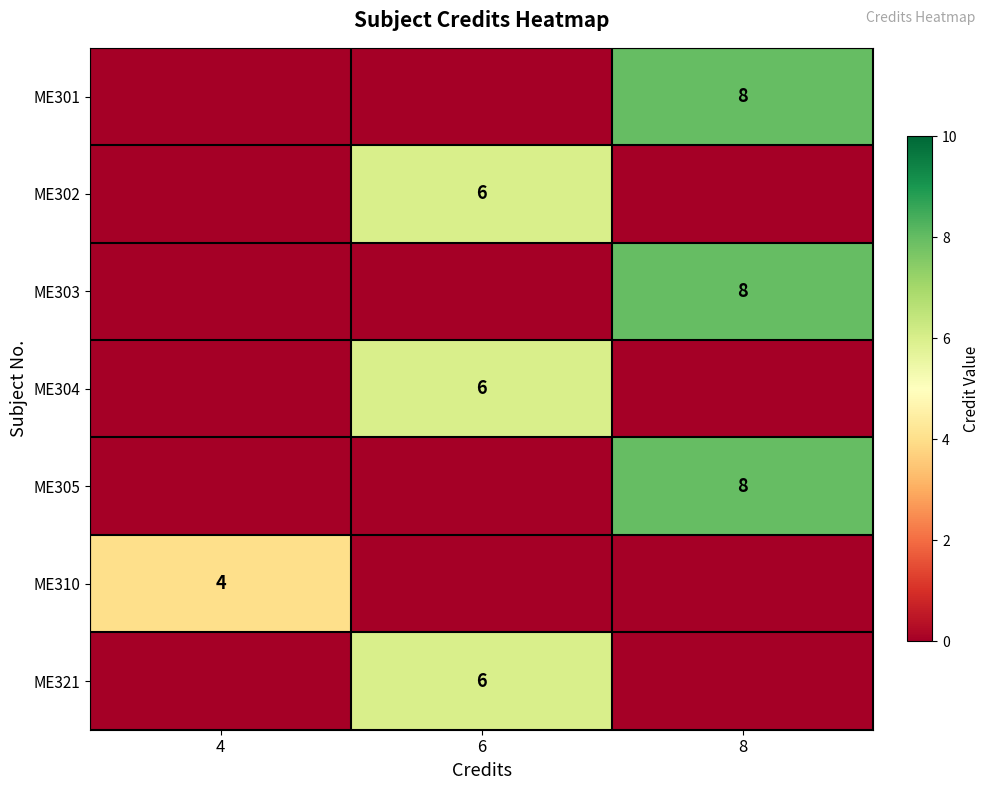

The ME321 series shows 3 at 6. True or false?

False